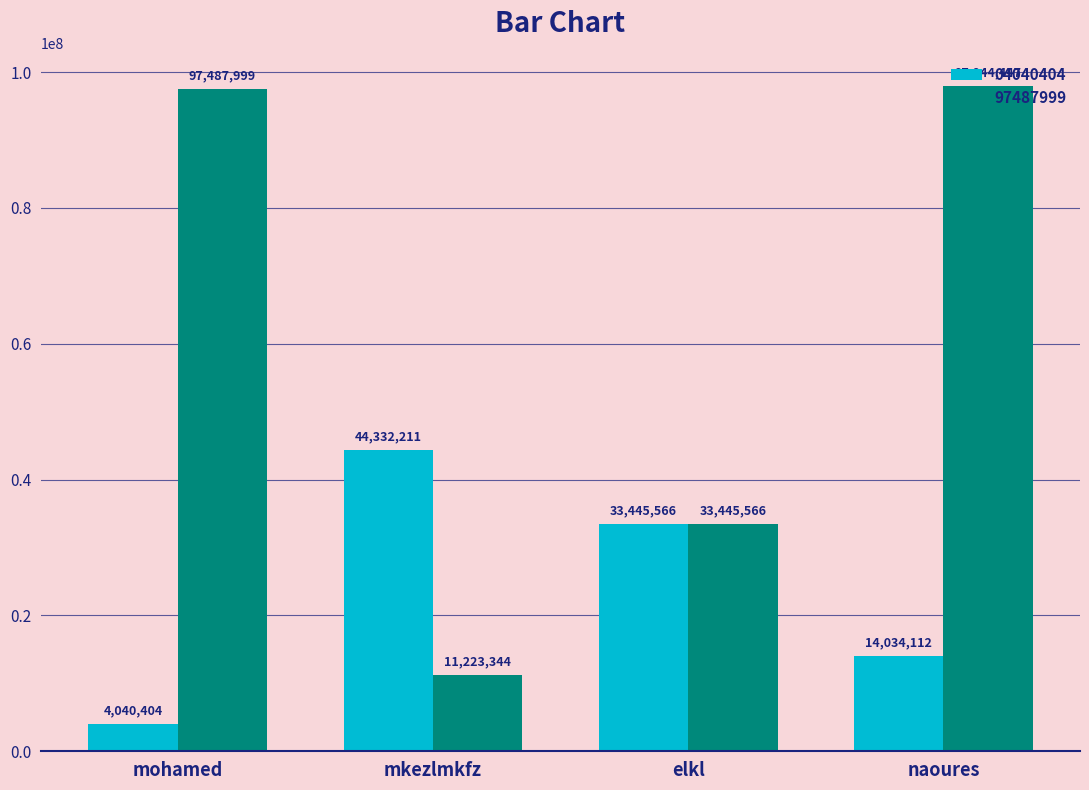

What position from the right is mohamed?

4